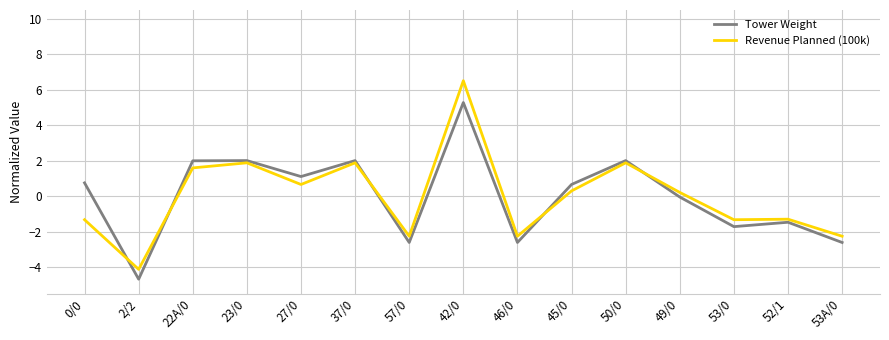

Does the chart have visible grid lines?

Yes